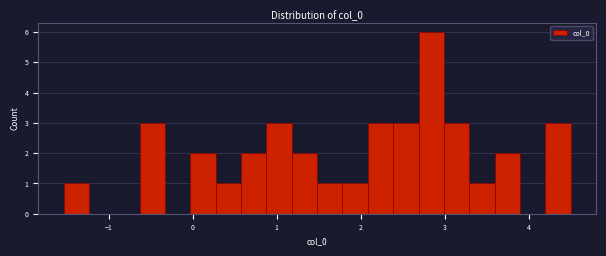

Around what value on the x-axis is the tallest bar? Give the approximate position of its centre, as read against the axis.

2.8